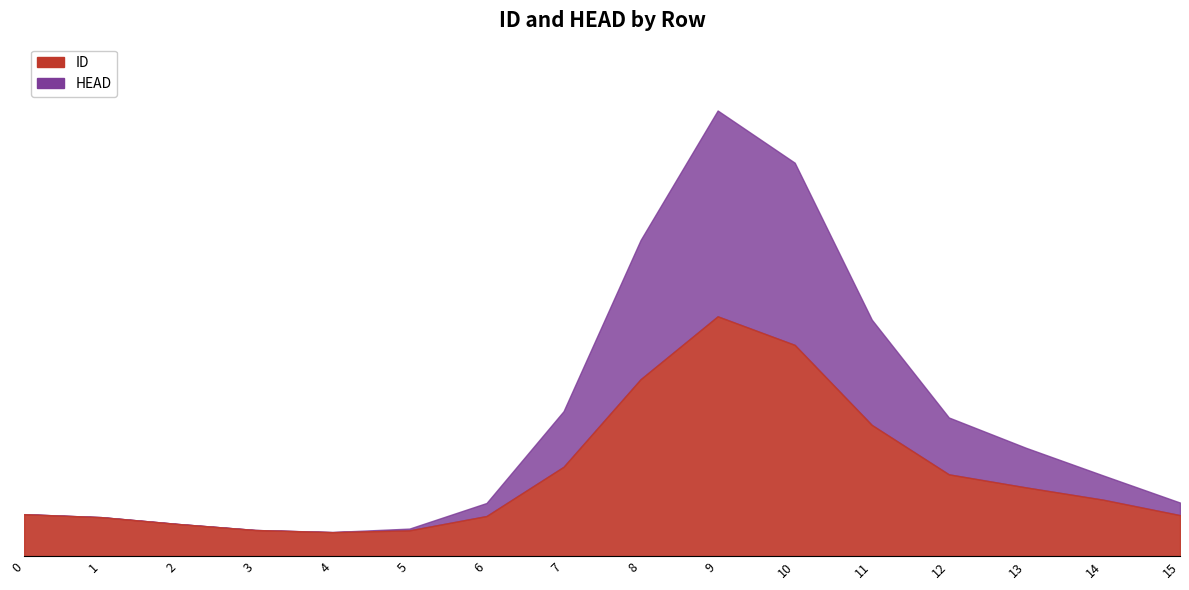

How many lines are shown in the chart?

2